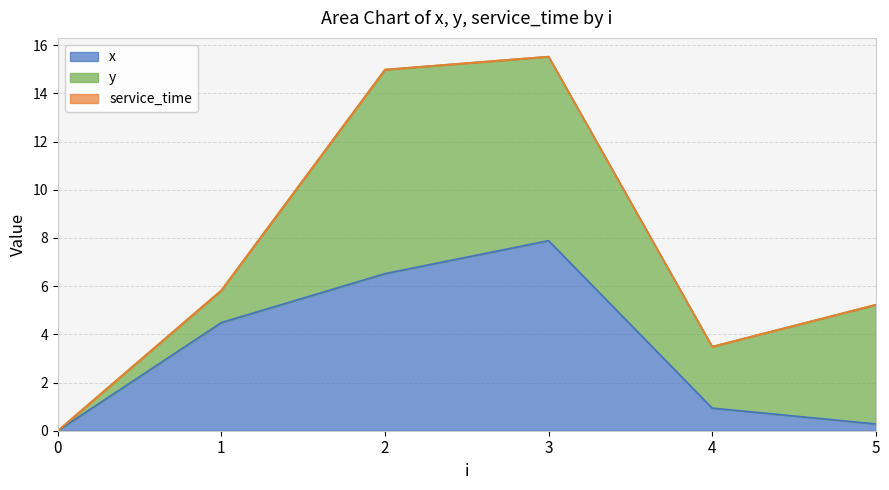

Which has a higher value, 0 or 3?

3